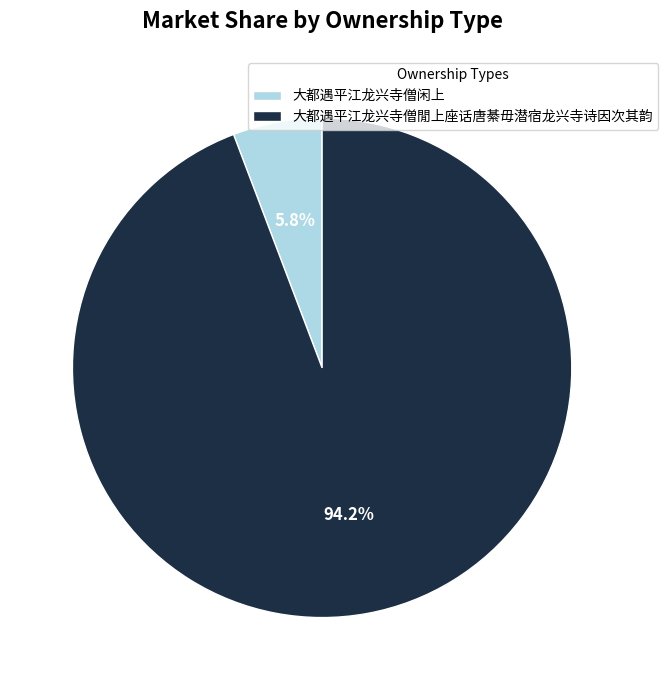

To the nearest percent, what portion does 大都遇平江龙兴寺僧闲上 represent?

6%